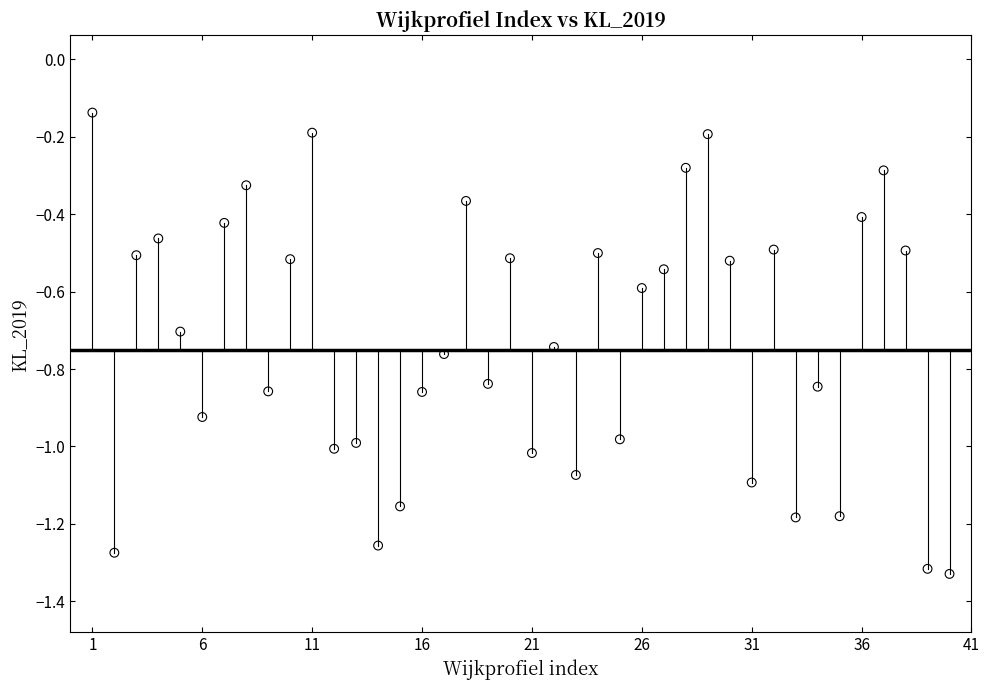

What is the range of Y values (max minus min)?

1.2